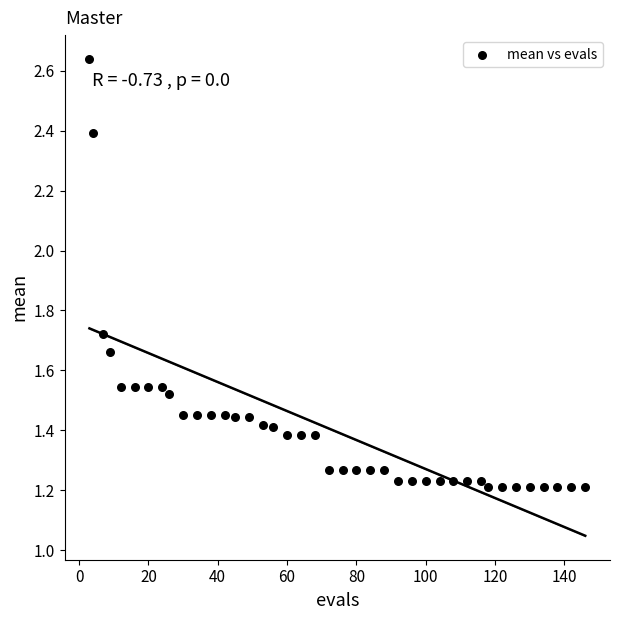

What is the range of X values (max minus min)?

143.0